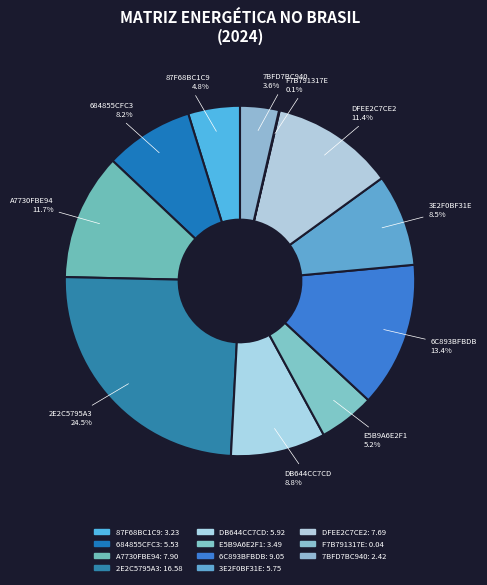

The 7BFD7BC940 slice represents 19% of the pie. True or false?

False